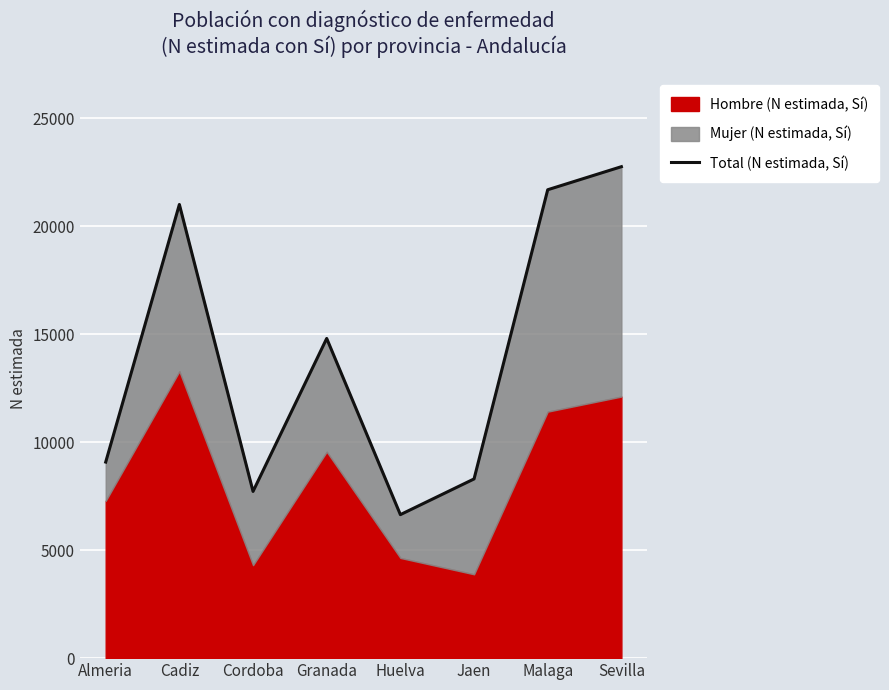

How many lines are shown in the chart?

1